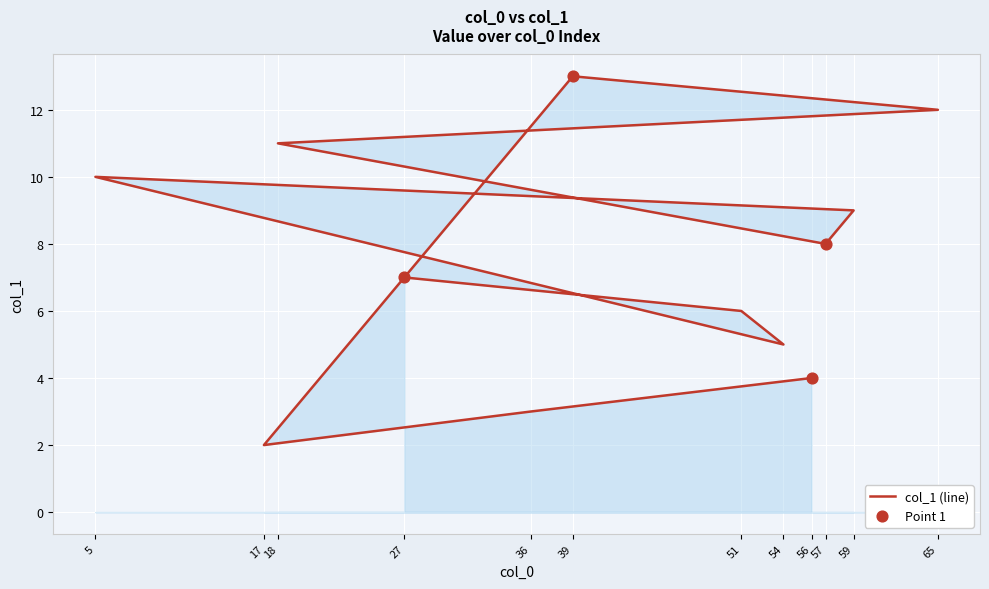

What is the change in value from 51 to 17?

-4